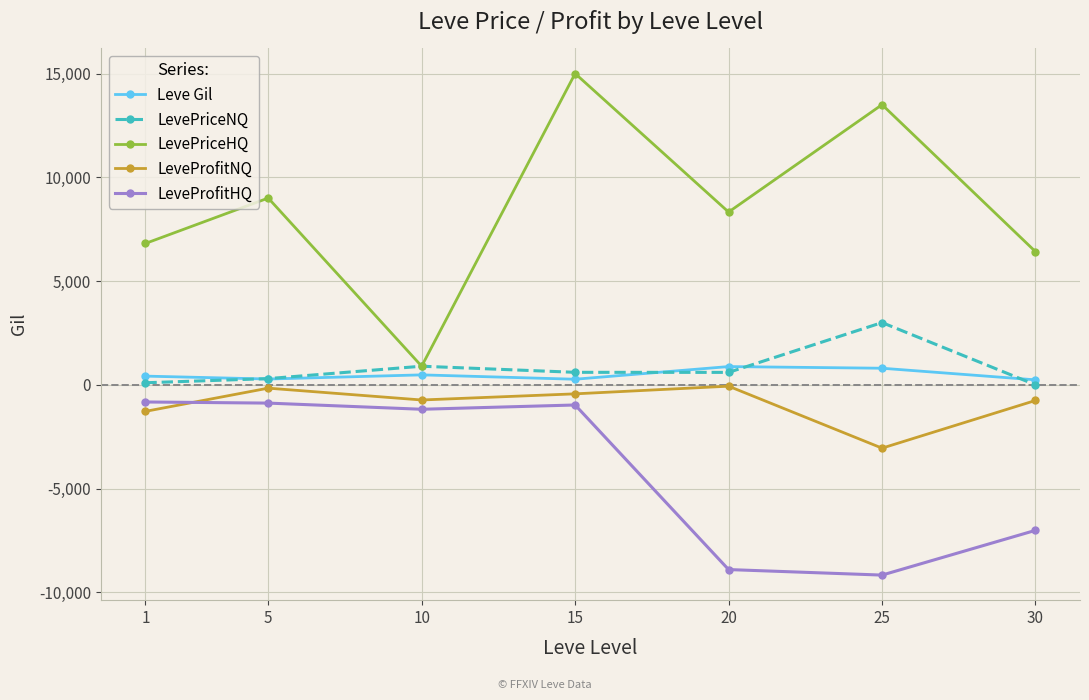

True or false: Leve Gil has more than 0 points higher than both neighbors.

True